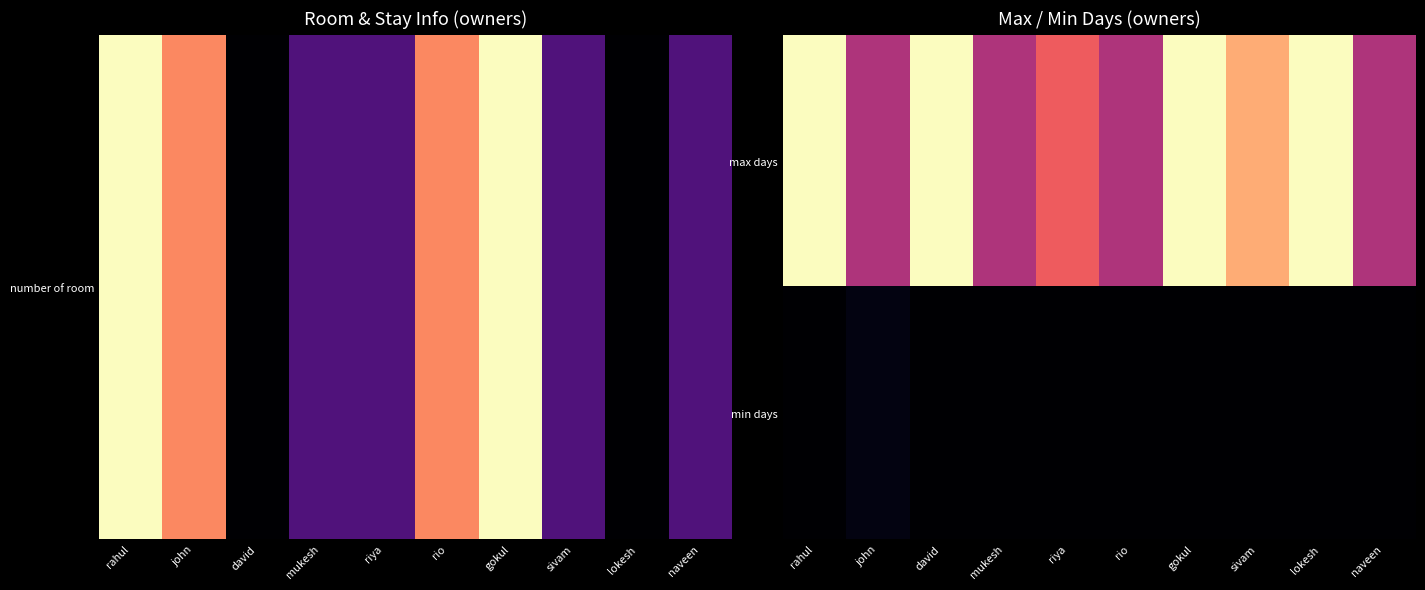

At rahul, list the series in order from smallest to largest.

min days, max days